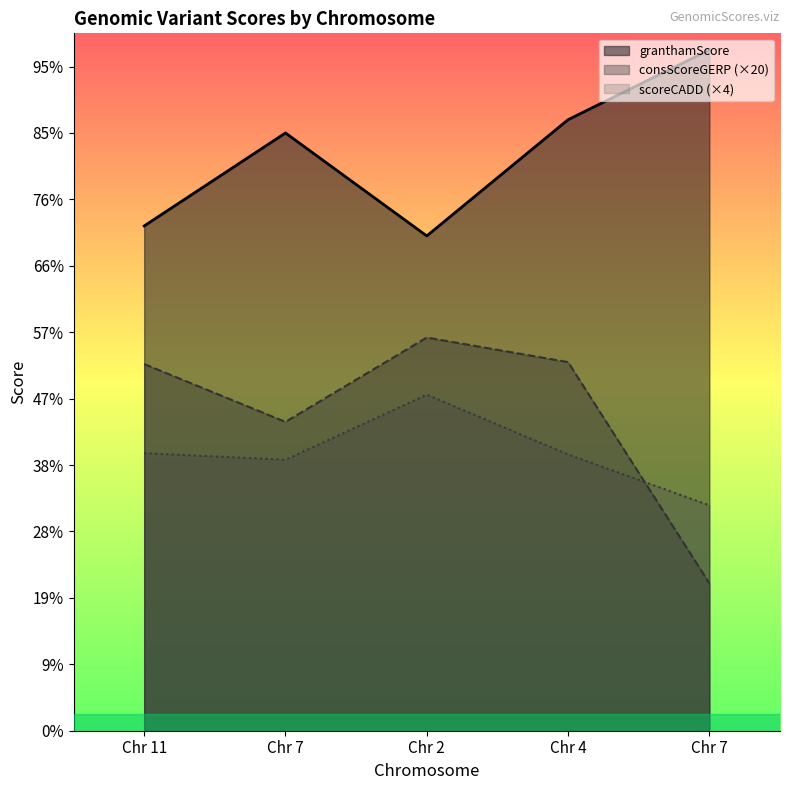

What is the sum of all granthamScore values?

870.0